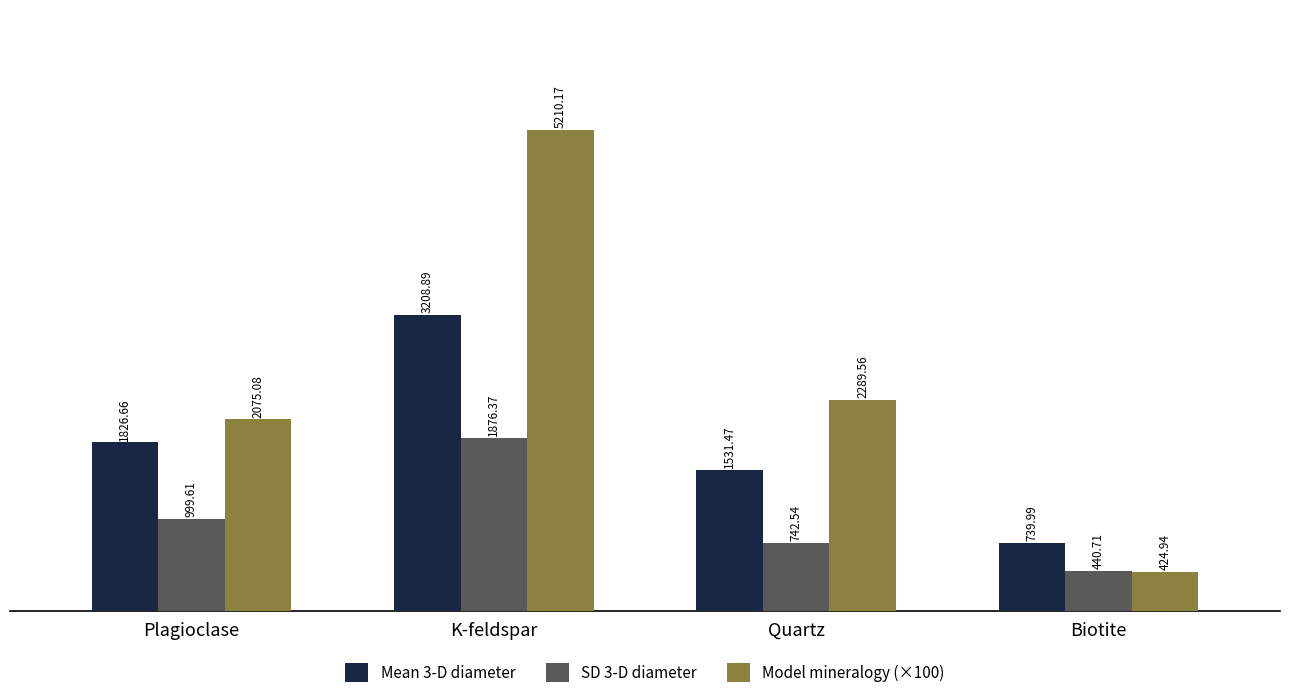

What is the total value across all series at Biotite?

1605.6